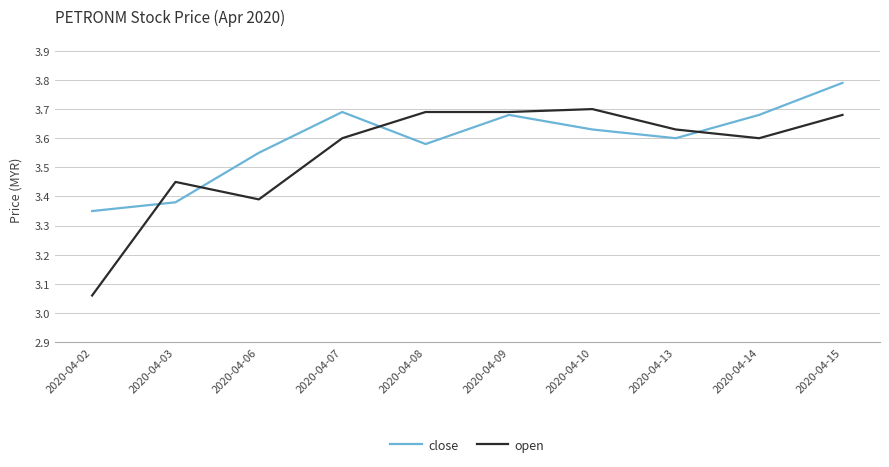

At which category is the sum across all series the highest?

2020-04-15